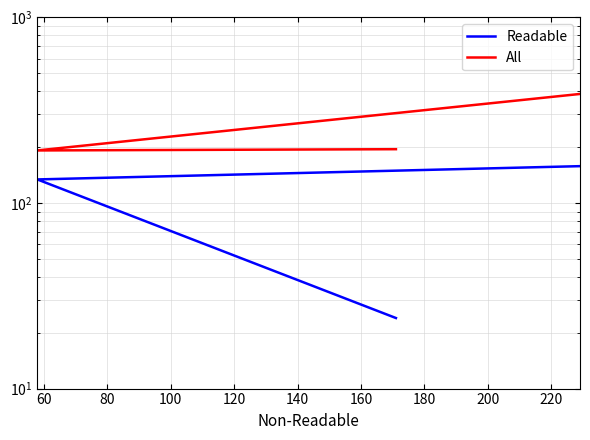

What are all the series names shown in the legend?

Readable, All